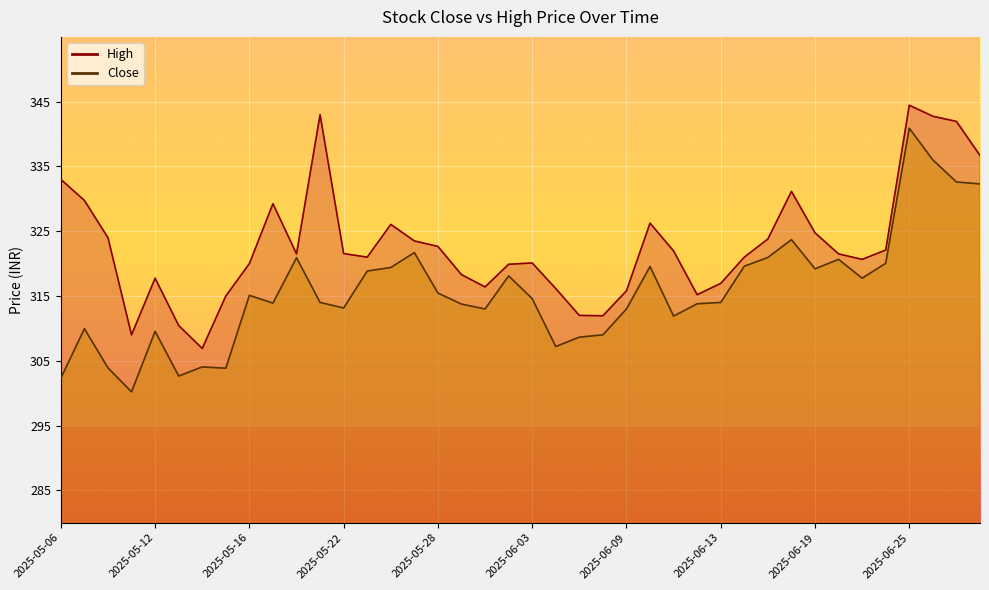

Reading left to right, what are all the values shown in this chart?

Close: 302.3	309.9	303.9	300.2	309.6	302.6	304.1	303.9	315.1	313.9	320.9	314.0	313.1	318.9	319.4	321.7	315.4	313.8	313.0	318.1	314.6	307.2	308.6	309.0	313.0	319.6	311.9	313.8	314.0	319.6	320.9	323.7	319.2	320.6	317.8	320.1	340.9	336.0	332.6	332.3
High: 333.0	329.8	324.0	309.0	317.8	310.4	306.9	315.0	320.0	329.2	321.5	343.0	321.6	321.0	326.1	323.5	322.6	318.3	316.4	319.9	320.1	316.1	312.0	311.9	315.8	326.2	321.9	315.2	316.9	321.0	323.8	331.1	324.8	321.5	320.6	322.1	344.4	342.8	341.9	336.7